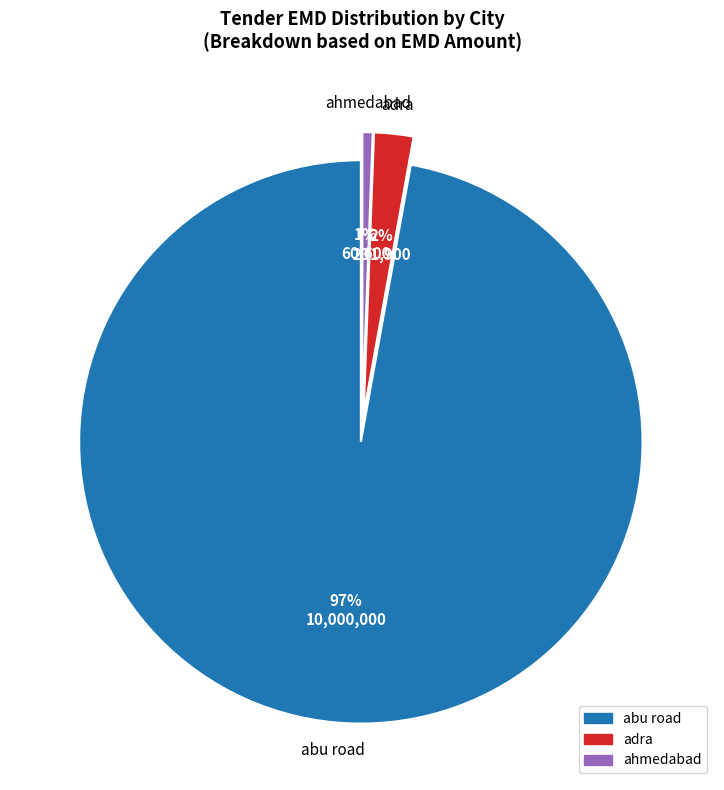

Does any single category account for the majority?

Yes